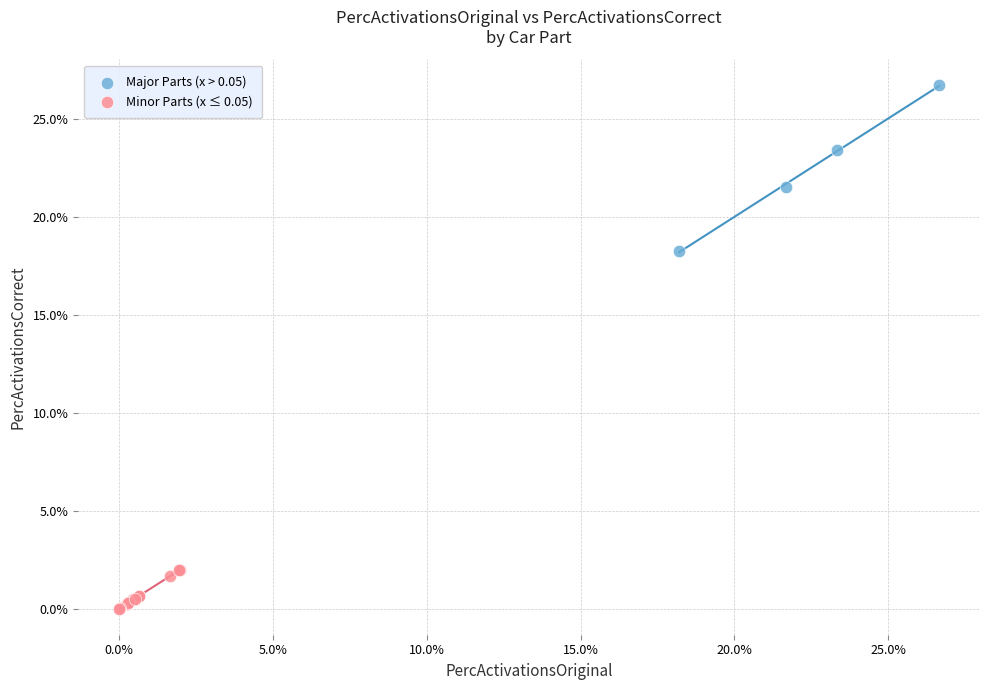

Which series has the largest Y range (max minus min)?

Major Parts (x > 0.05)